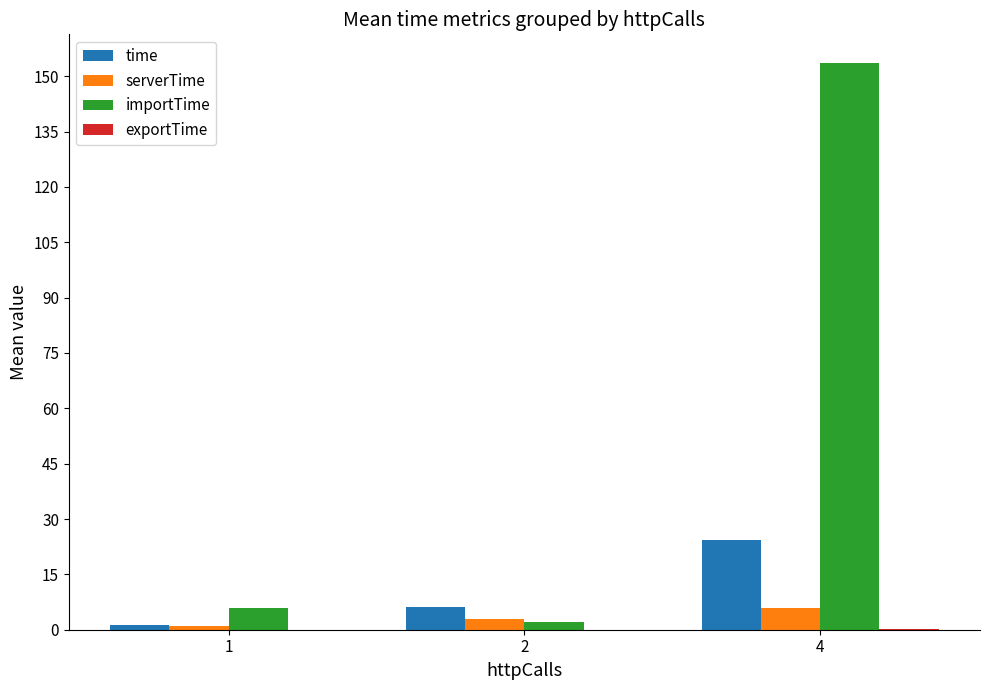

Which series has the largest range (max minus min)?

importTime